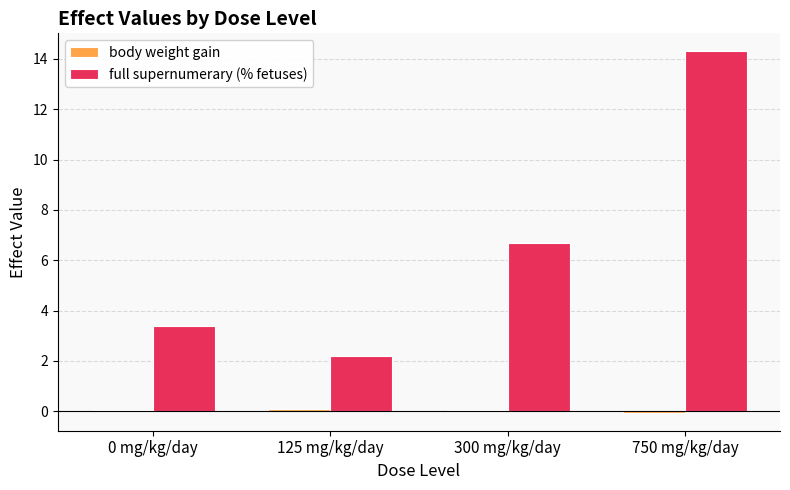

What is the maximum value for full supernumerary (% fetuses)?

14.3